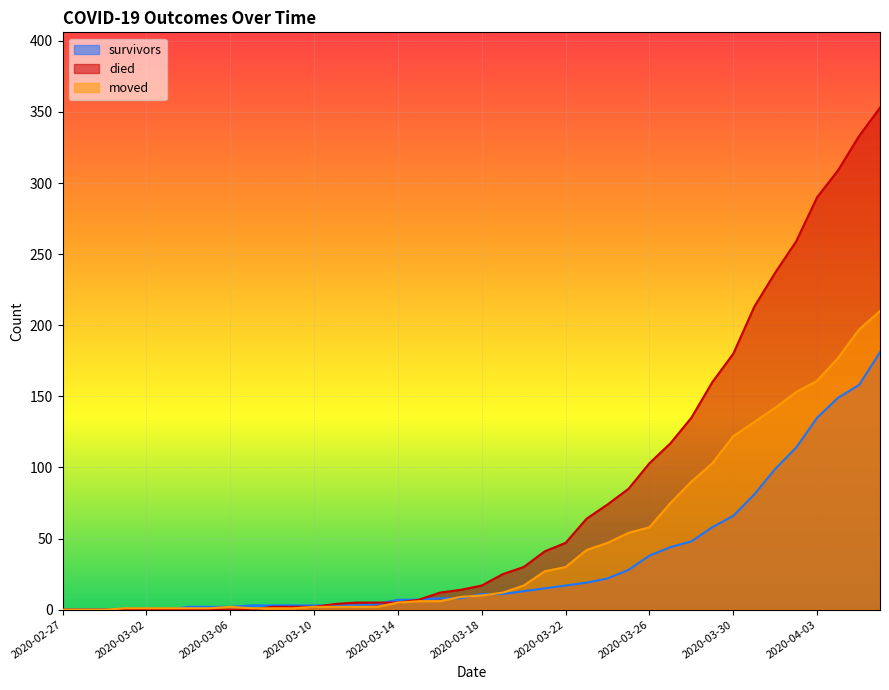

What position from the right is 2020-03-29?

9